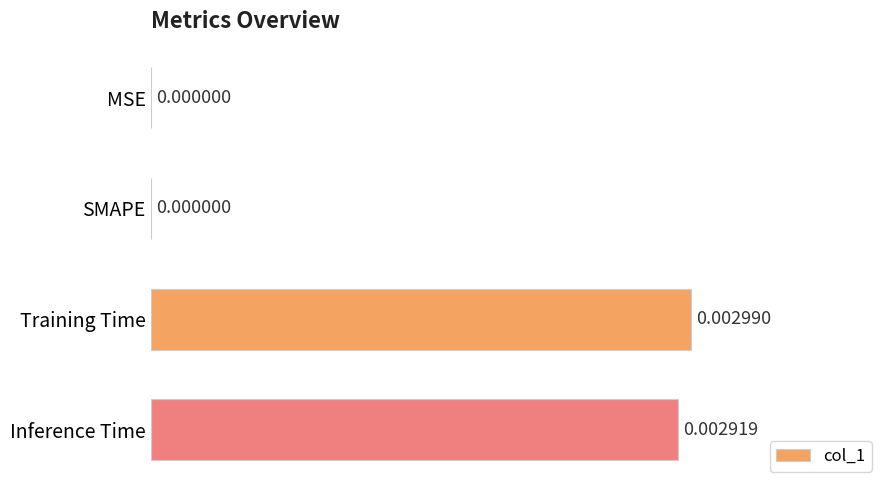

Which has a higher value, Training Time or Inference Time?

Training Time